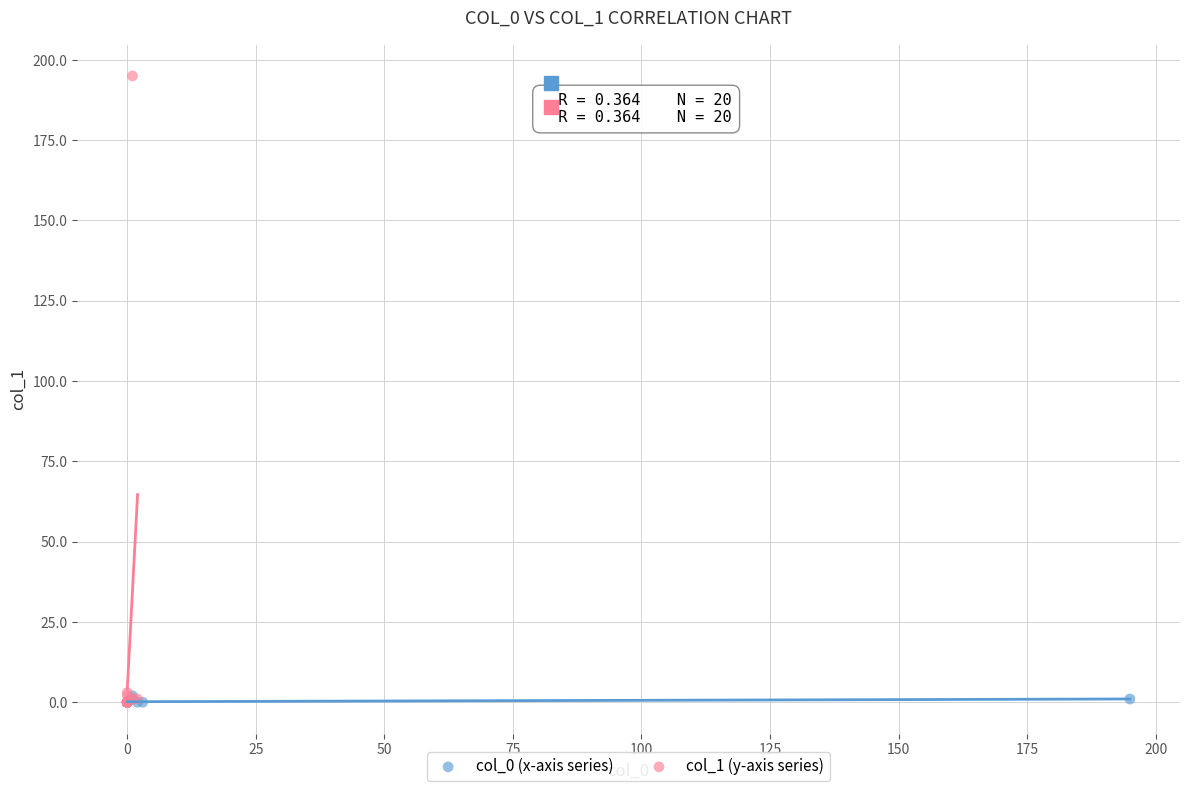

Which series contains the highest Y value?

col_1 (y-axis series)